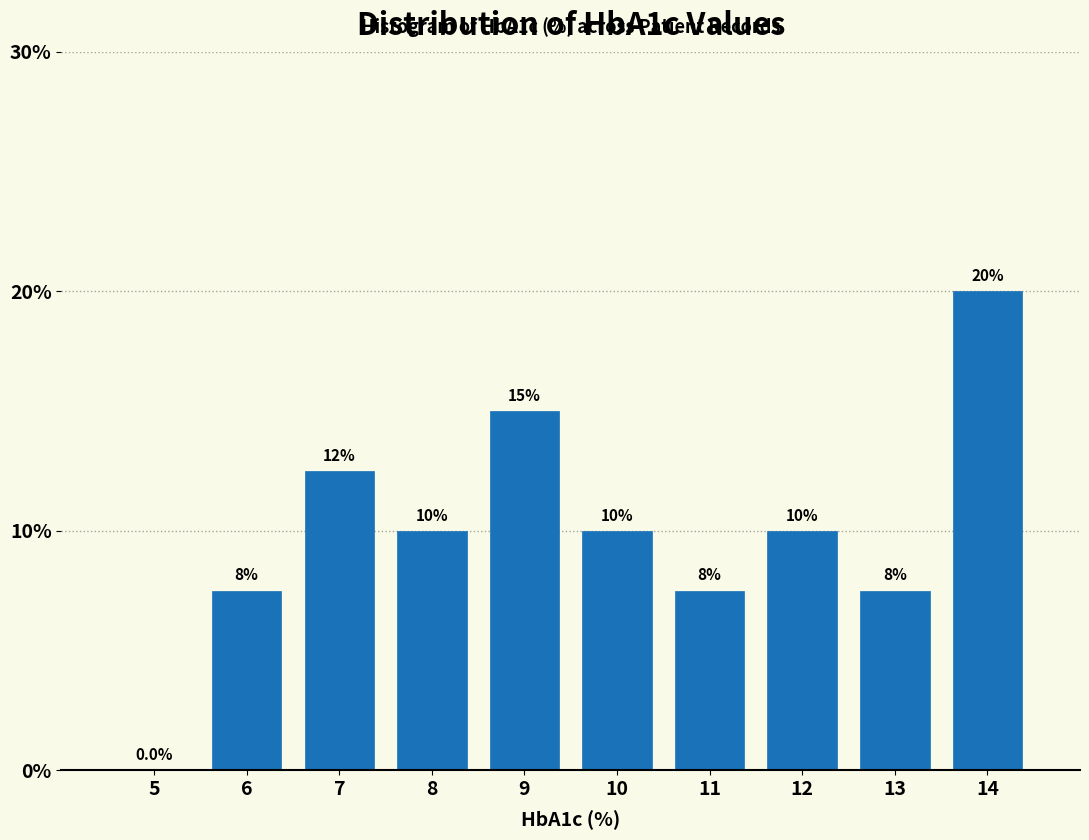

Reading right to left, transcribe all the data shown in this chart.

14=20.0	13=7.5	12=10.0	11=7.5	10=10.0	9=15.0	8=10.0	7=12.5	6=7.5	5=0.0